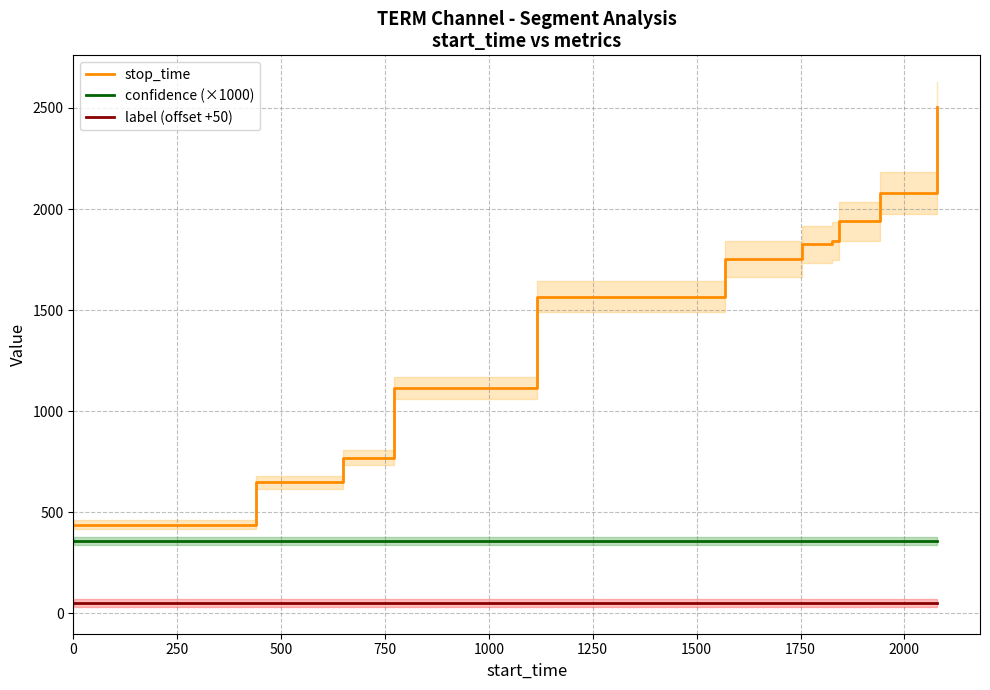

At how many categories does at least one series exceed 1250?

7